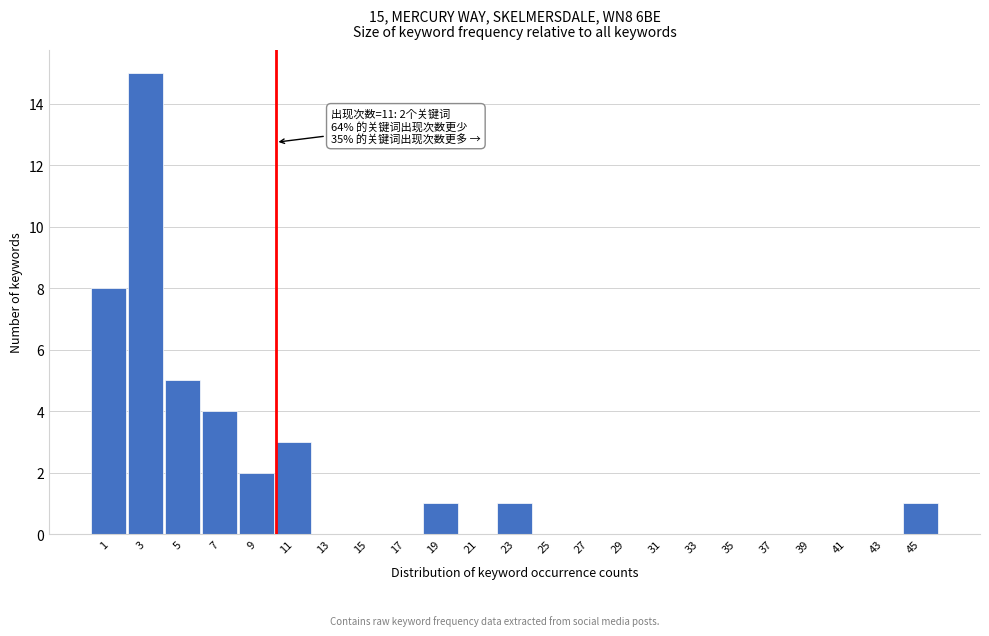

Reading left to right, transcribe all the data shown in this chart.

1=8	3=15	5=5	7=4	9=2	11=3	13=0	15=0	17=0	19=1	21=0	23=1	25=0	27=0	29=0	31=0	33=0	35=0	37=0	39=0	41=0	43=0	45=1